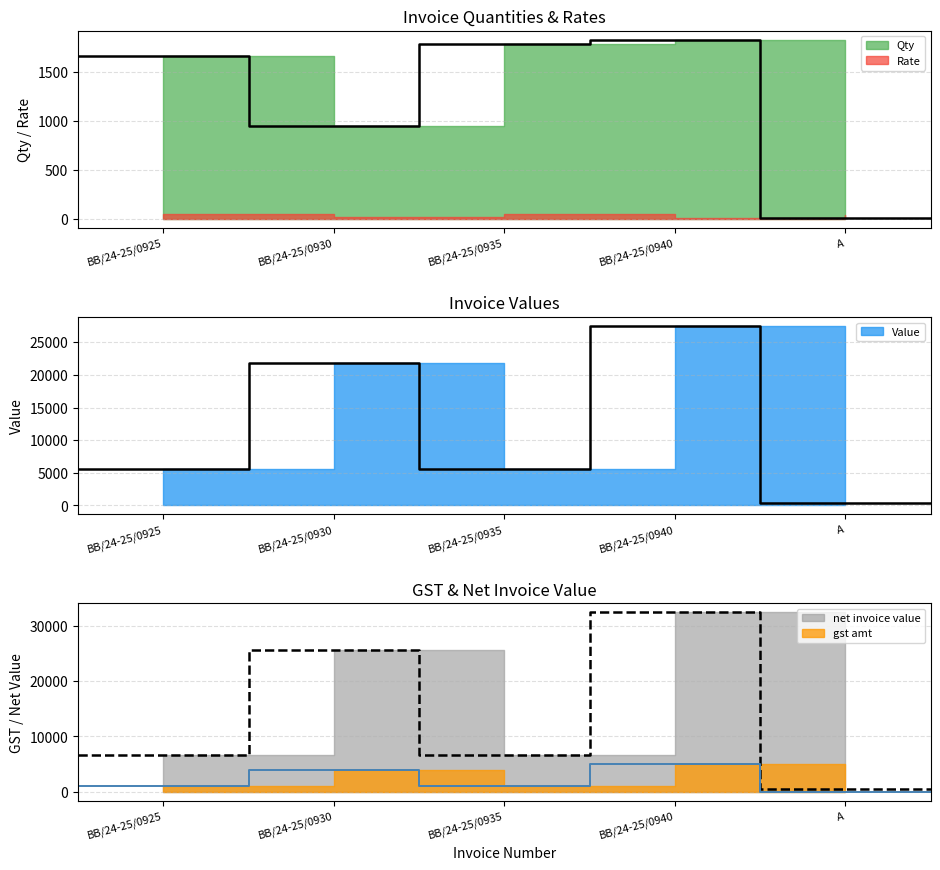

Is the value of net invoice value at BB/24-25/0925 greater than the value of Rate at A?

Yes